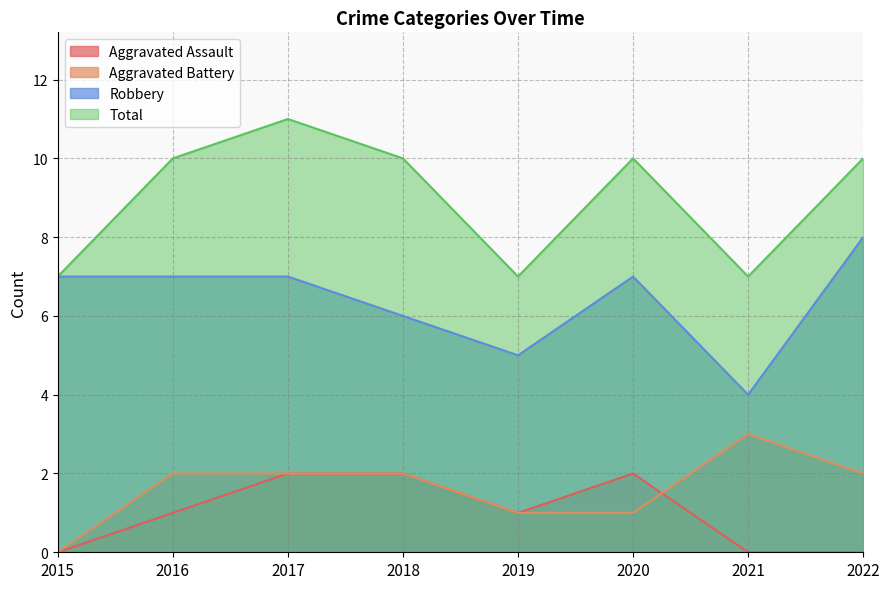

What are all the series names shown in the legend?

Aggravated Assault, Aggravated Battery, Robbery, Total